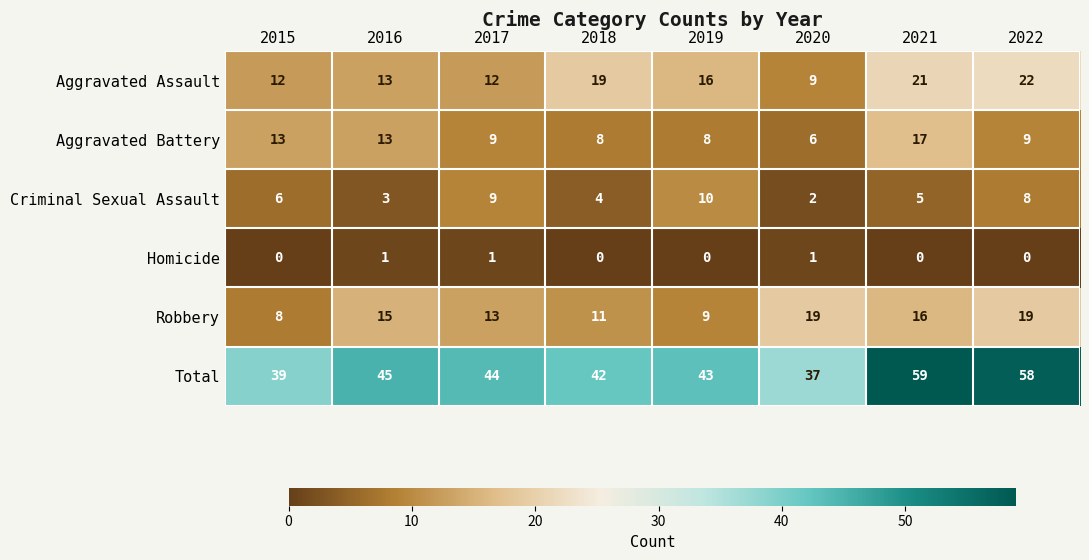

At which label does Criminal Sexual Assault reach its minimum?

2020